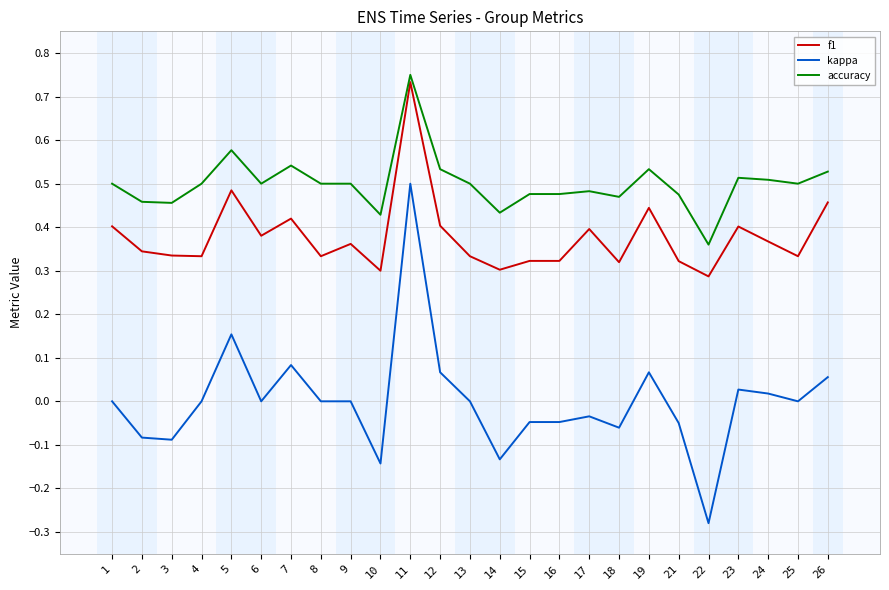

Which series has the largest total across all categories?

accuracy